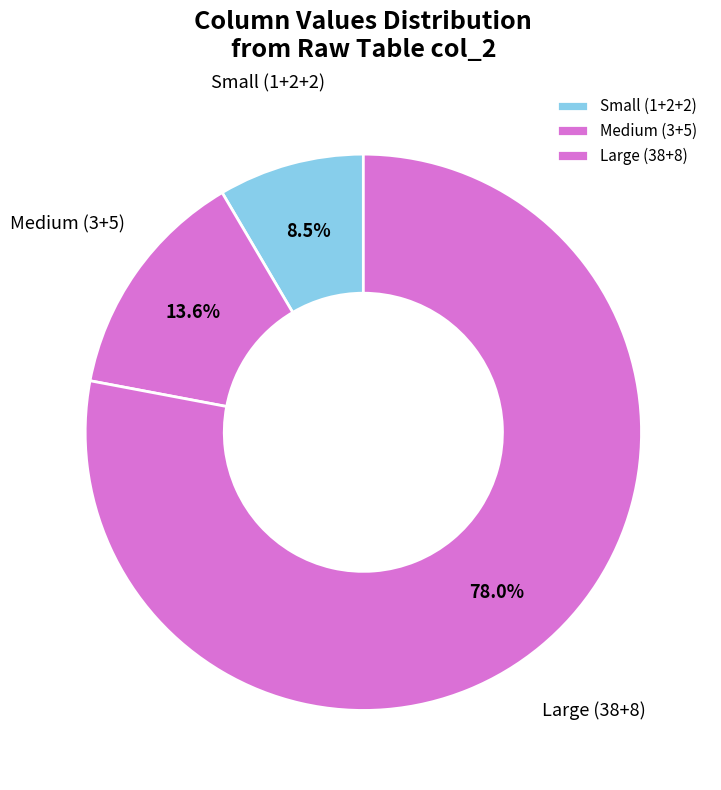

Is the sum of Small (1+2+2) and Large (38+8) greater than half?

Yes